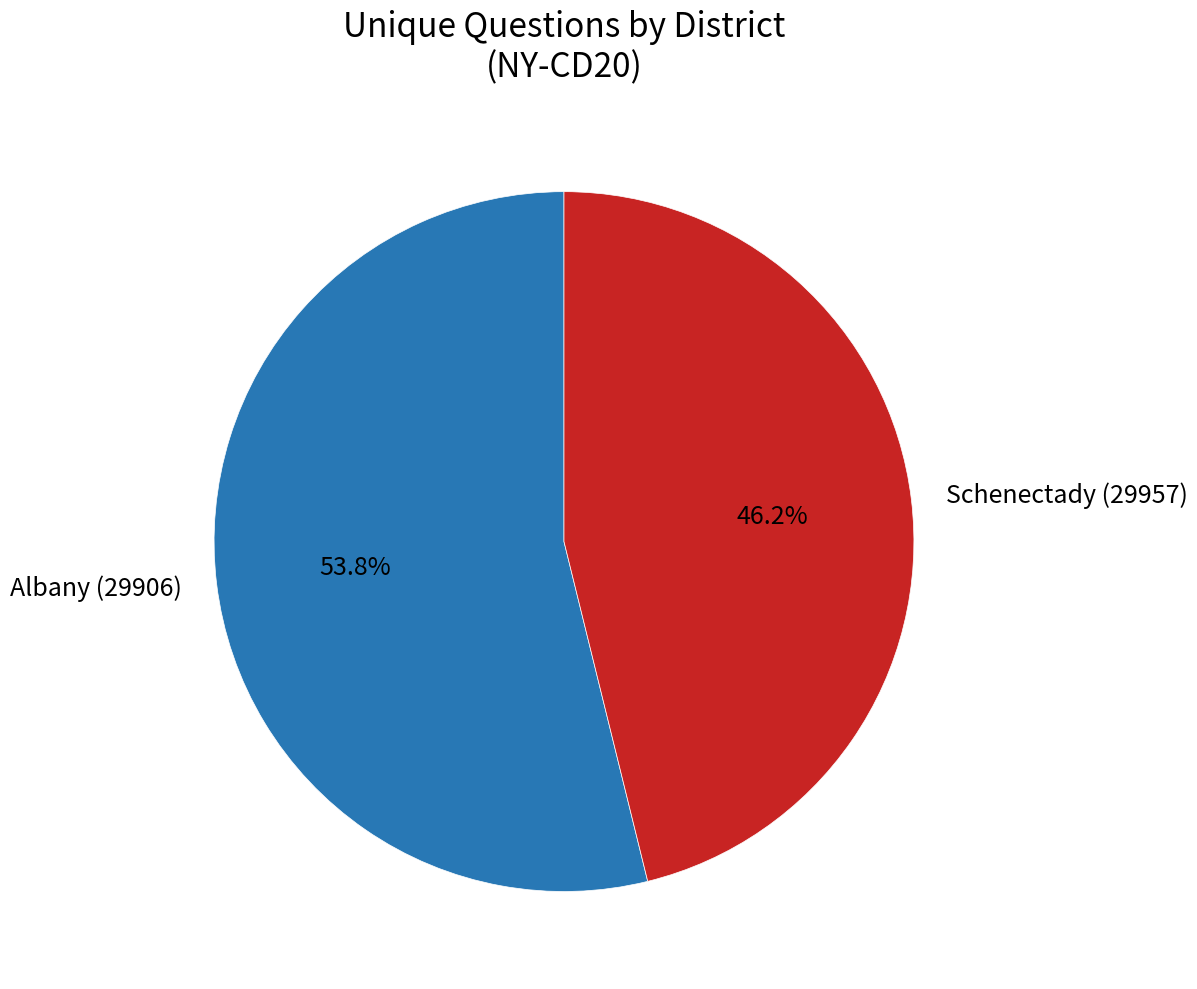

Is it true that Schenectady (29957) is 46% of the pie?

True